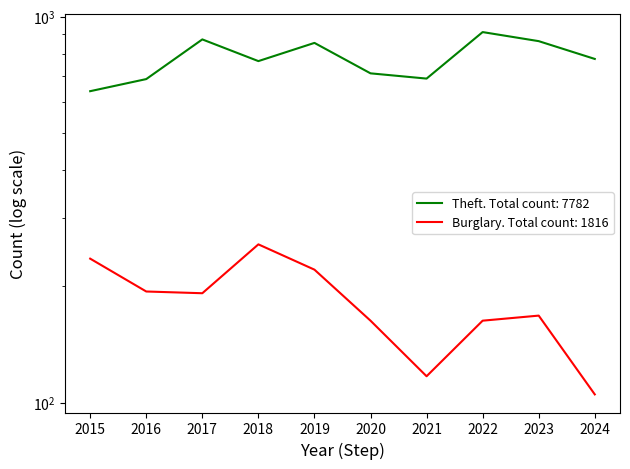

Is the value of Theft at 2017 greater than the value of Burglary at 2016?

Yes